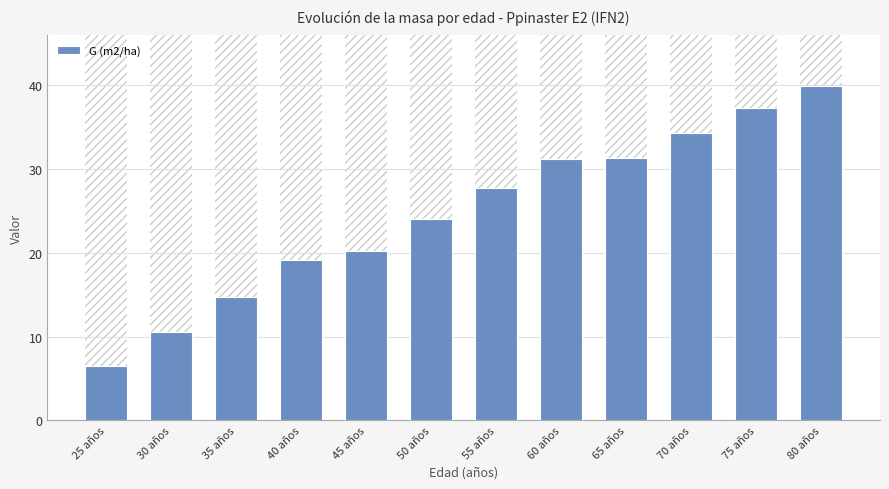

Which category has the lowest value across all series?

25 años